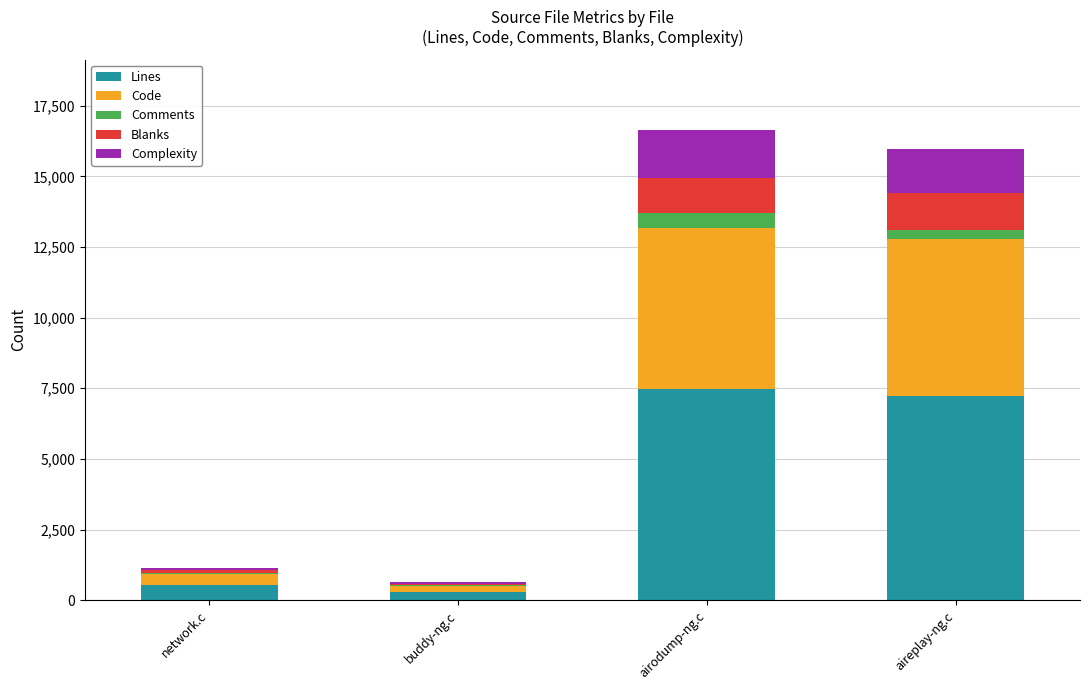

What is the total value across all series at airodump-ng.c?

16639